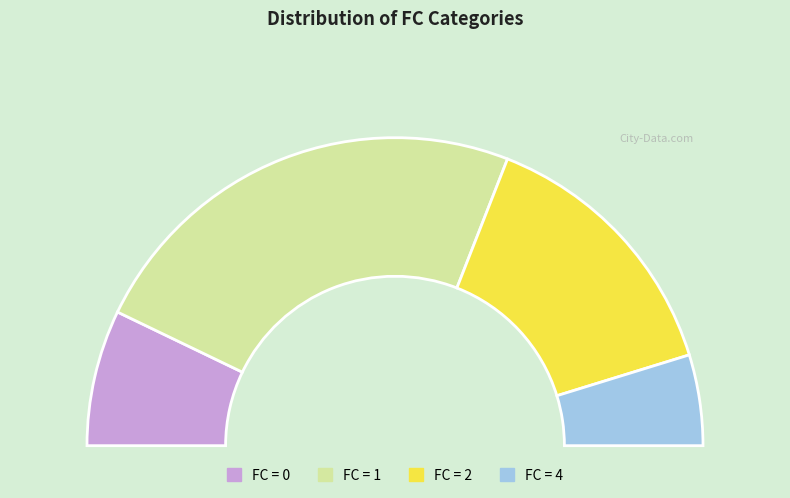

Which slice is the largest?

1